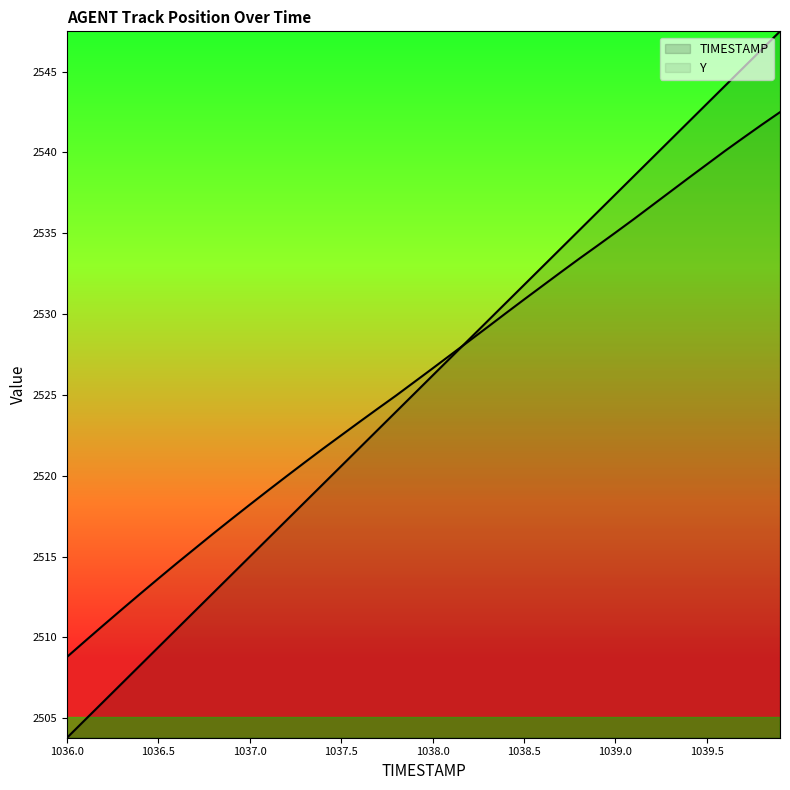

Is it true that Y equals 1728.0 at 1038.1?

False